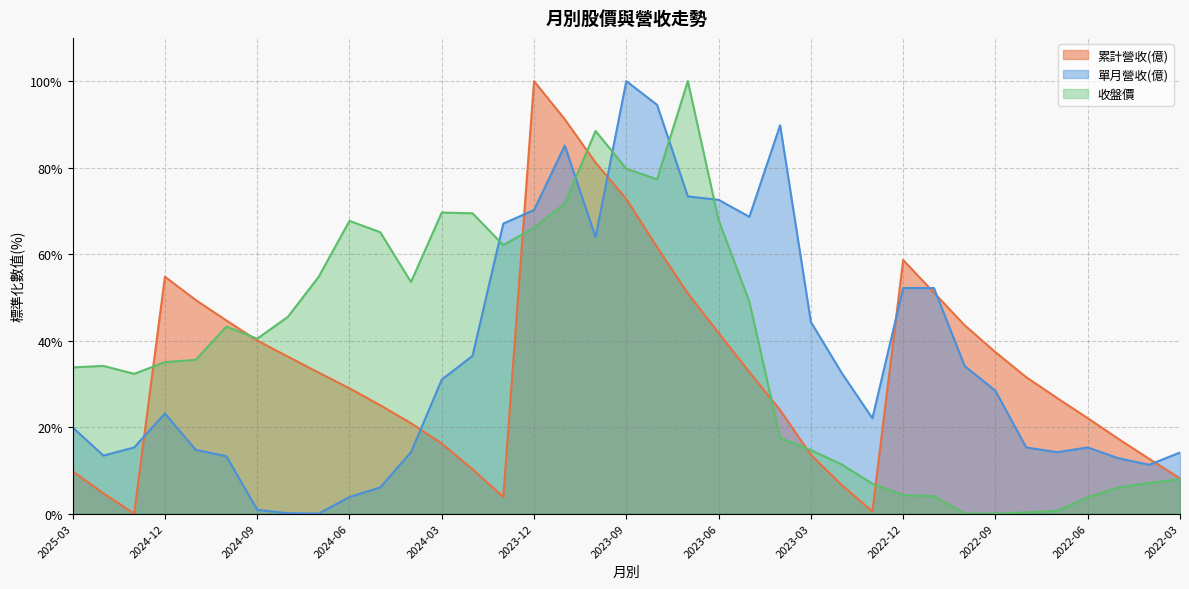

What is the sum of the 累計營收(億) values at 2022-12 and 2025-03?

68.4